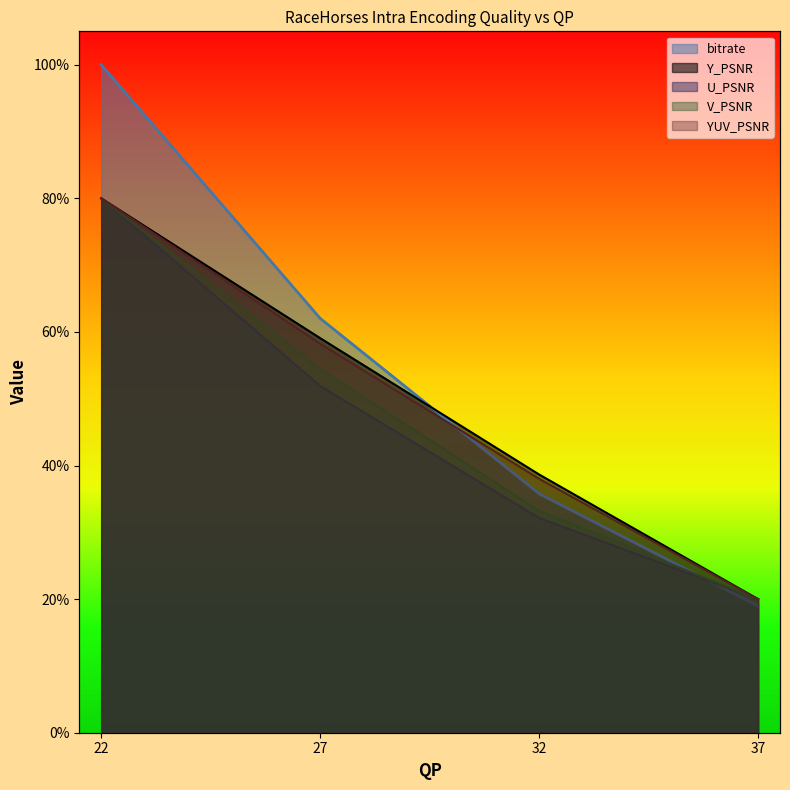

Rank the series at 27 from lowest to highest value.

U_PSNR, V_PSNR, YUV_PSNR, Y_PSNR, bitrate